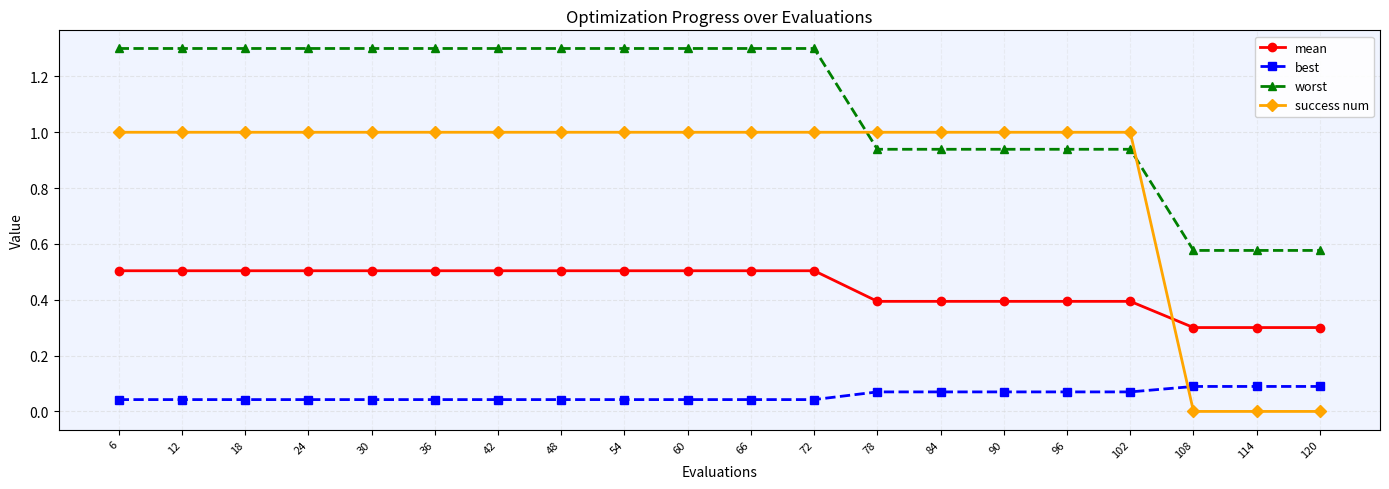

Which series has the largest range (max minus min)?

success num